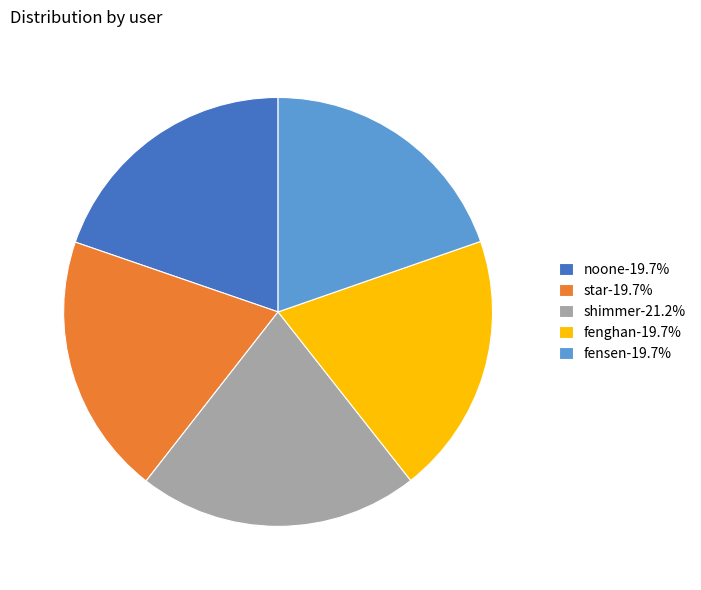

True or false: noone accounts for 10% of the total.

False